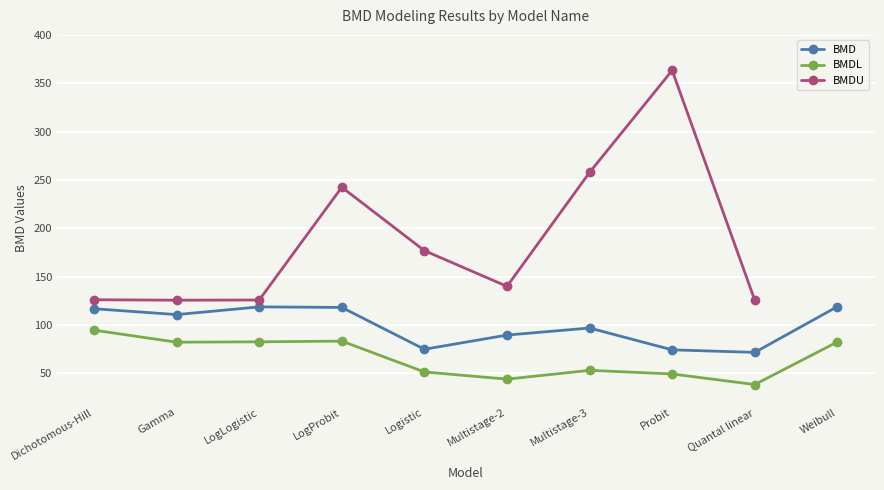

True or false: BMDL and BMD intersect in this chart.

False